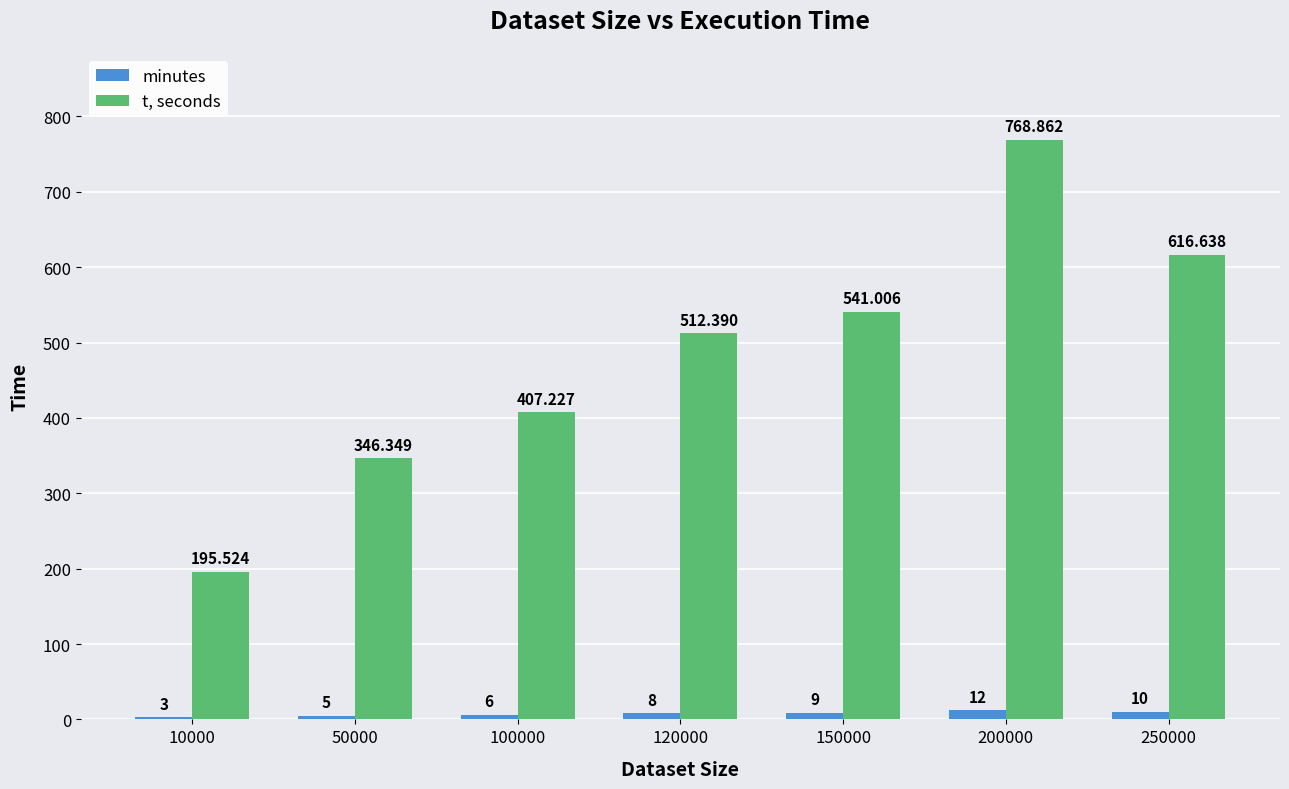

Are the bars grouped side by side (vs. stacked)?

Yes